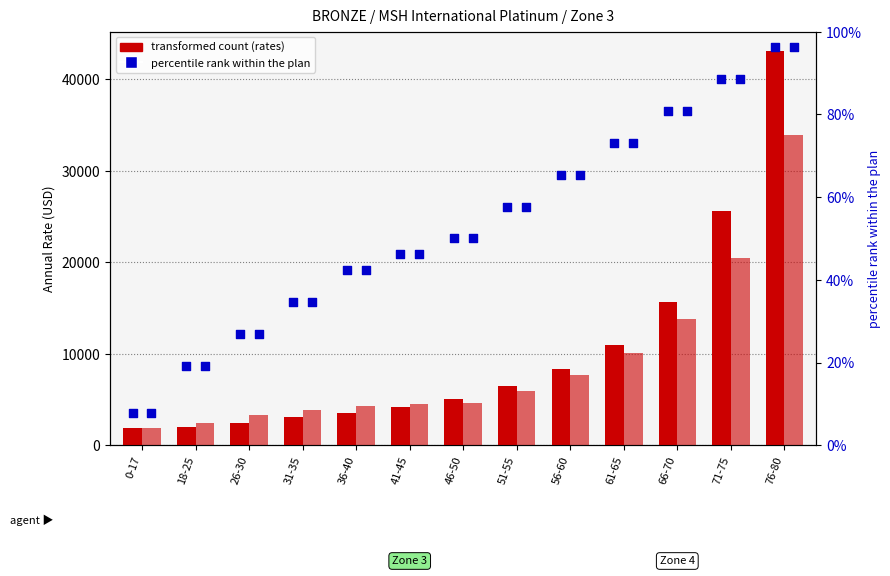

At how many categories does at least one series exceed 9591?

4